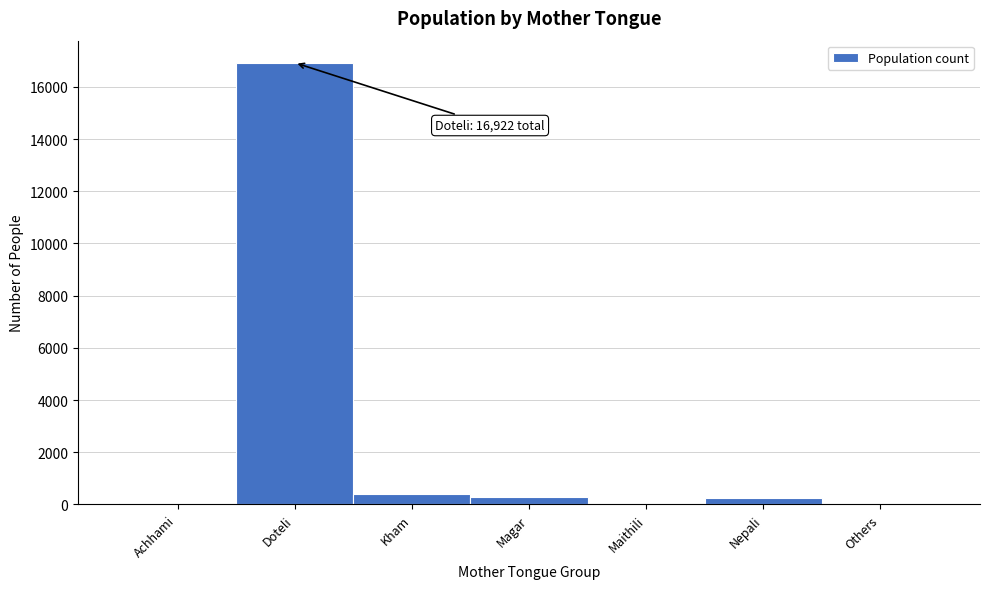

Which category has the highest value across all series?

Doteli